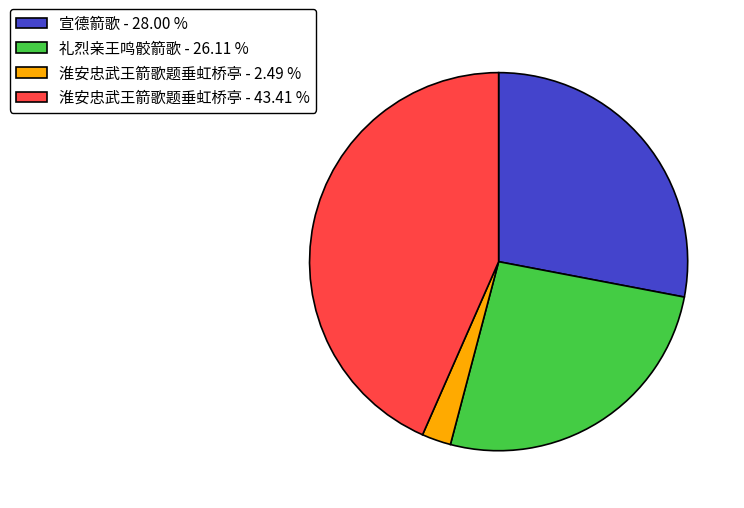

Approximately how many times larger is the value at 淮安忠武王箭歌题垂虹桥亭 - 43.41 % compared to 礼烈亲王鸣骹箭歌 - 26.11 %?

1.7